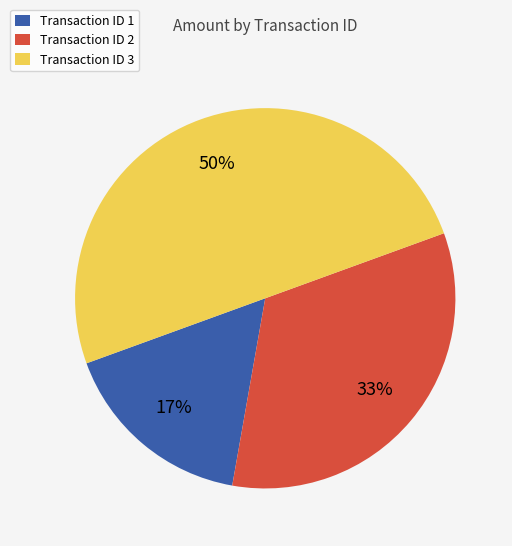

To the nearest percent, what percentage of the pie is Transaction ID 1?

17%